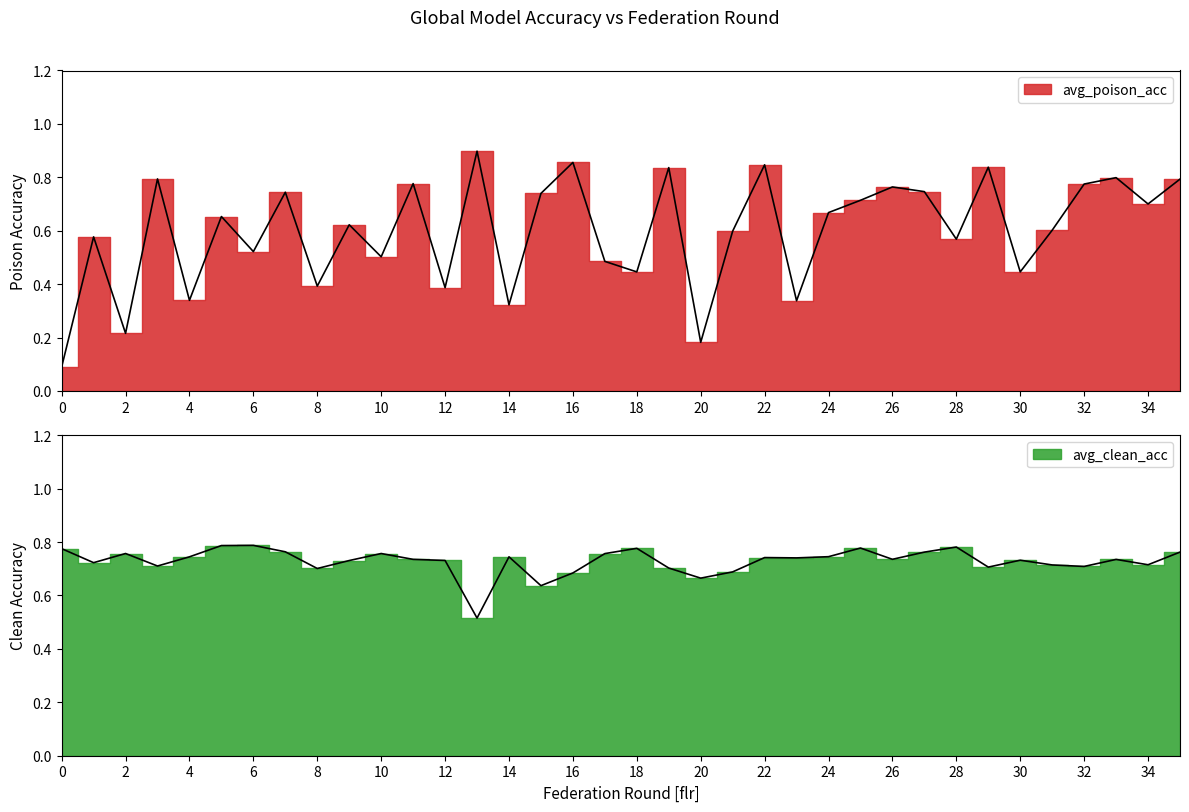

What is the approximate value of avg_poison_acc at 21?

0.6